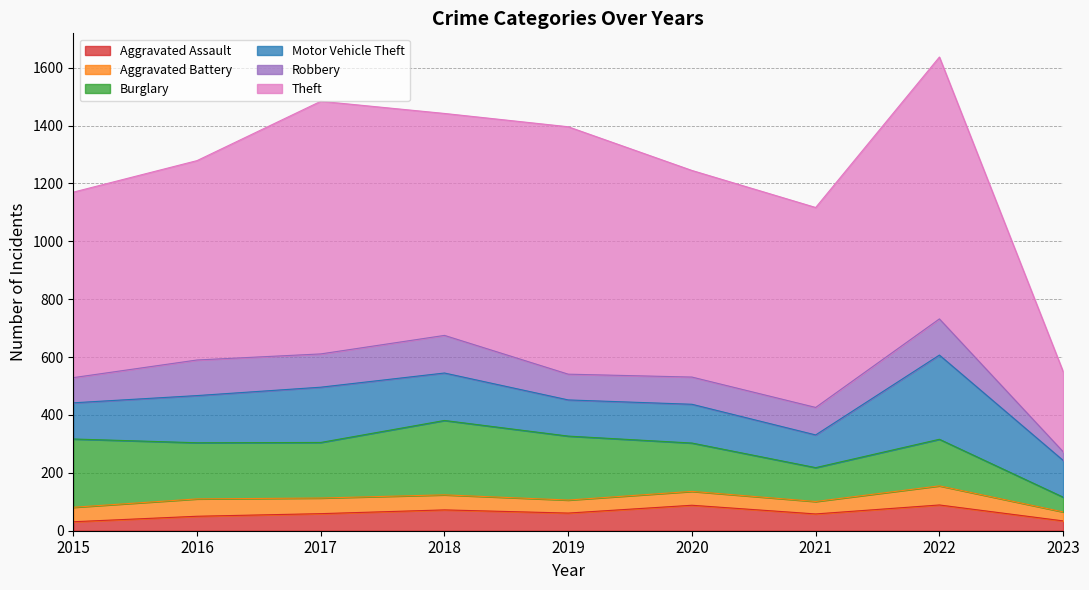

In Theft, how many points are lower than both neighbors (excluding endpoints)?

2